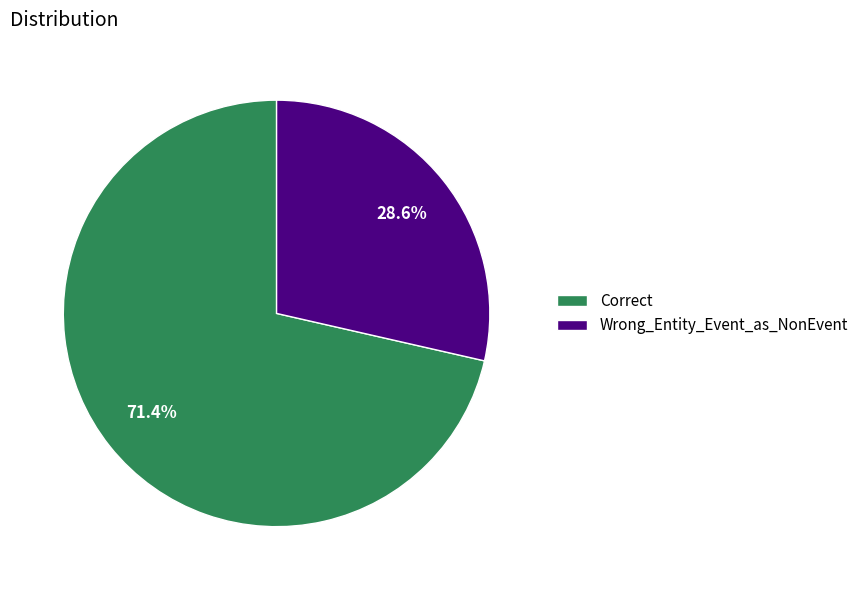

How many slices are in this pie chart?

2